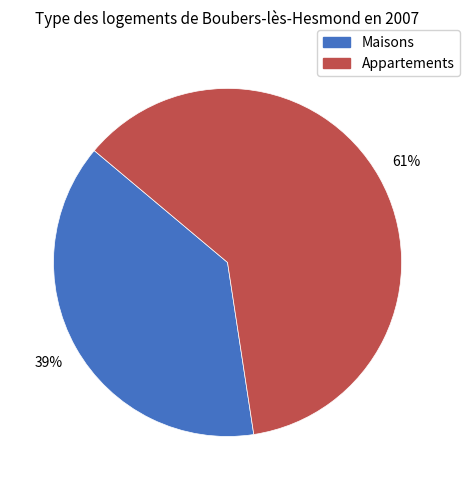

To the nearest percent, what is the combined percentage of Appartements and Maisons?

100%